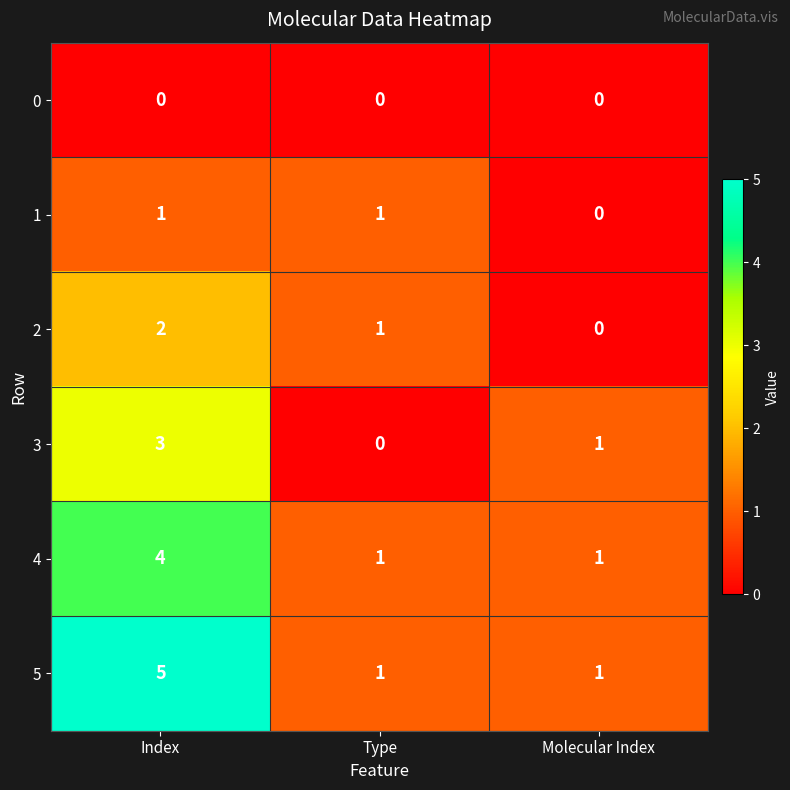

Reading left to right, extract all data points from this chart.

0: 0	0	0
1: 1	1	0
2: 2	1	0
3: 3	0	1
4: 4	1	1
5: 5	1	1